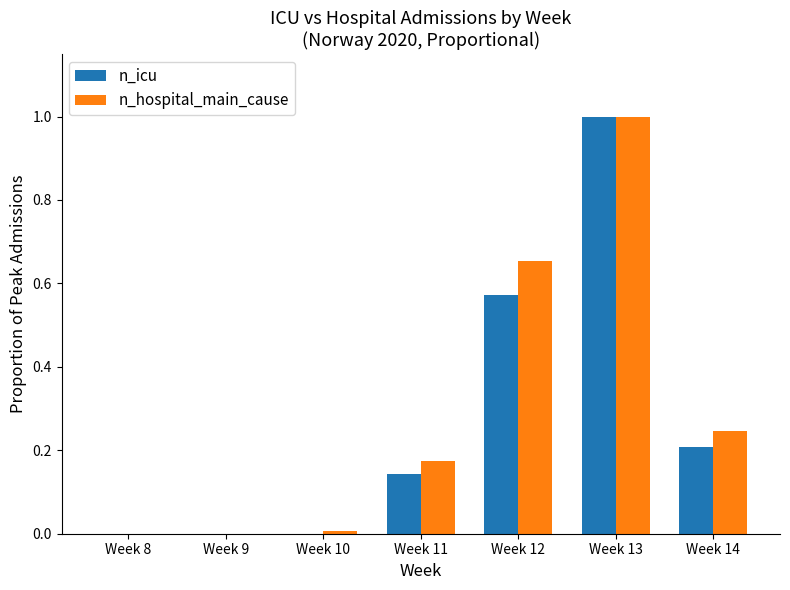

The value of n_icu at Week 8 is 0.0. True or false?

True